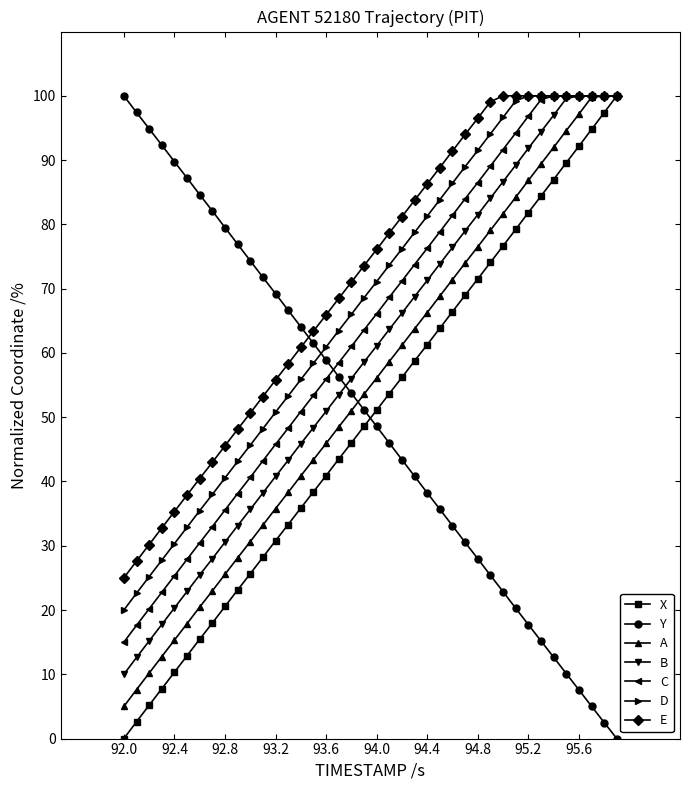

What is the value of the A point at the 23rd from the left?

61.2